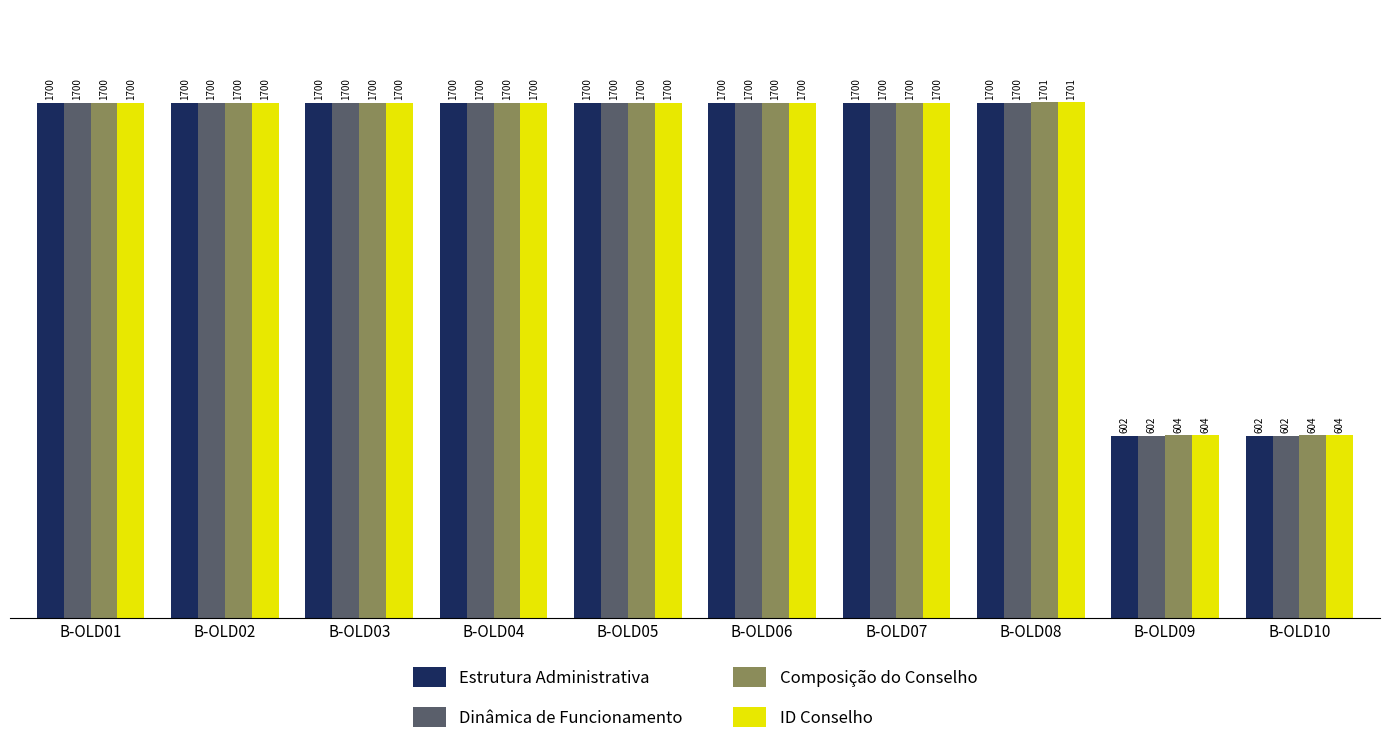

Reading left to right, list all the values displayed in this chart.

Estrutura Administrativa: B-OLD01=1700	B-OLD02=1700	B-OLD03=1700	B-OLD04=1700	B-OLD05=1700	B-OLD06=1700	B-OLD07=1700	B-OLD08=1700	B-OLD09=602	B-OLD10=602
Dinâmica de Funcionamento: B-OLD01=1700	B-OLD02=1700	B-OLD03=1700	B-OLD04=1700	B-OLD05=1700	B-OLD06=1700	B-OLD07=1700	B-OLD08=1700	B-OLD09=602	B-OLD10=602
Composição do Conselho: B-OLD01=1700	B-OLD02=1700	B-OLD03=1700	B-OLD04=1700	B-OLD05=1700	B-OLD06=1700	B-OLD07=1700	B-OLD08=1701	B-OLD09=604	B-OLD10=604
ID Conselho: B-OLD01=1700	B-OLD02=1700	B-OLD03=1700	B-OLD04=1700	B-OLD05=1700	B-OLD06=1700	B-OLD07=1700	B-OLD08=1701	B-OLD09=604	B-OLD10=604